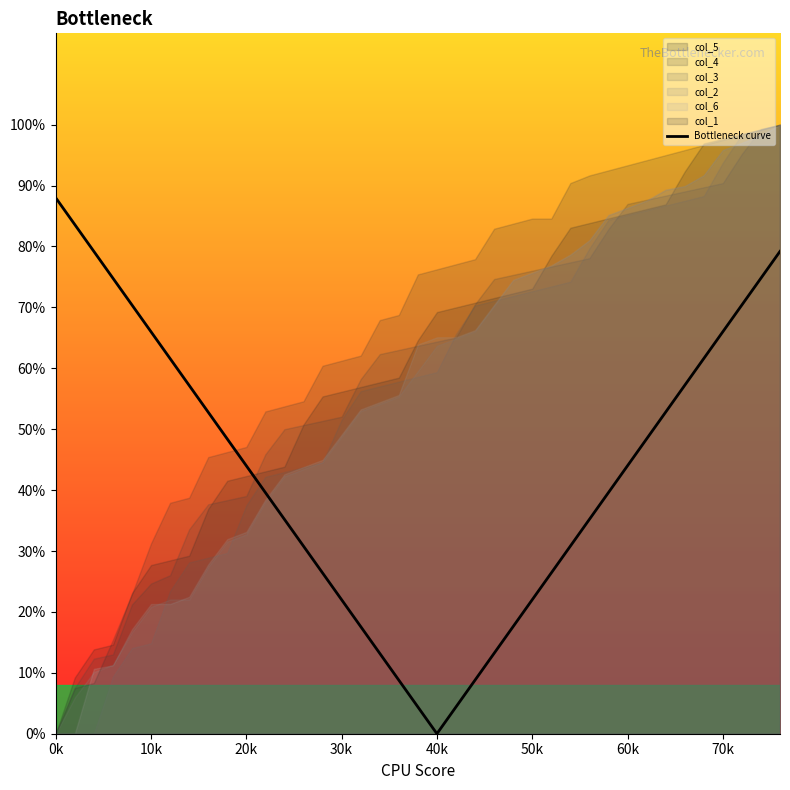

Reading left to right, transcribe all the data shown in this chart.

88.0	83.6	79.2	74.8	70.4	66.0	61.6	57.2	52.8	48.4	44.0	39.6	35.2	30.8	26.4	22.0	17.6	13.2	8.8	4.4	0.0	4.4	8.8	13.2	17.6	22.0	26.4	30.8	35.2	39.6	44.0	48.4	52.8	57.2	61.6	66.0	70.4	74.8	79.2